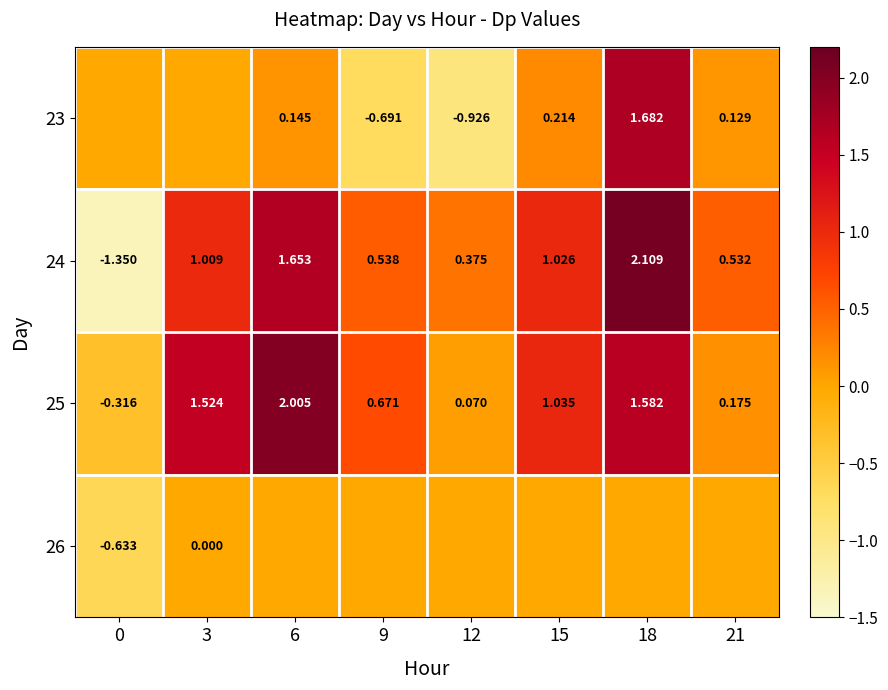

How many values in 25 are above zero?

7